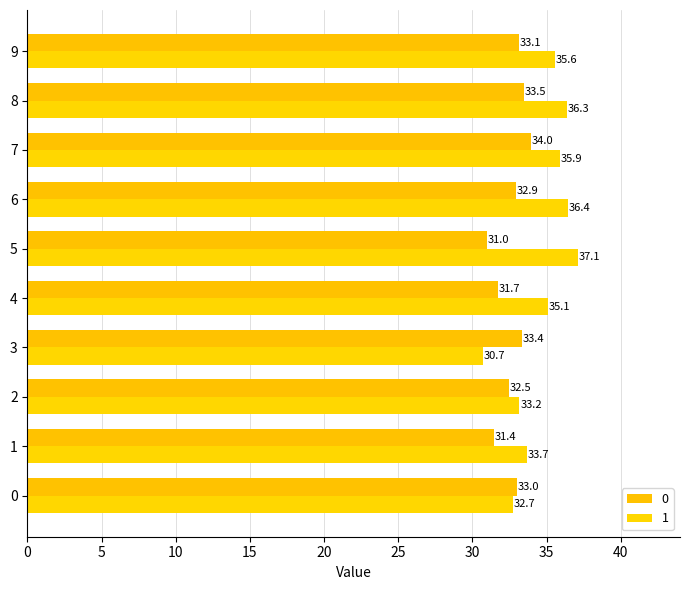

Is the value of 1 at 0 greater than the value of 0 at 7?

No